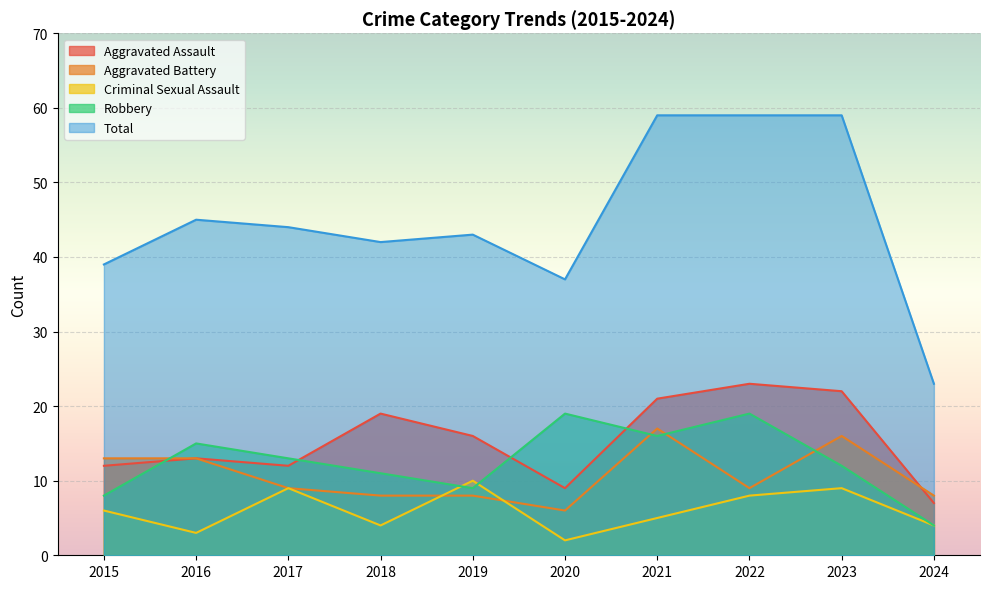

Which series has the largest total across all categories?

Total